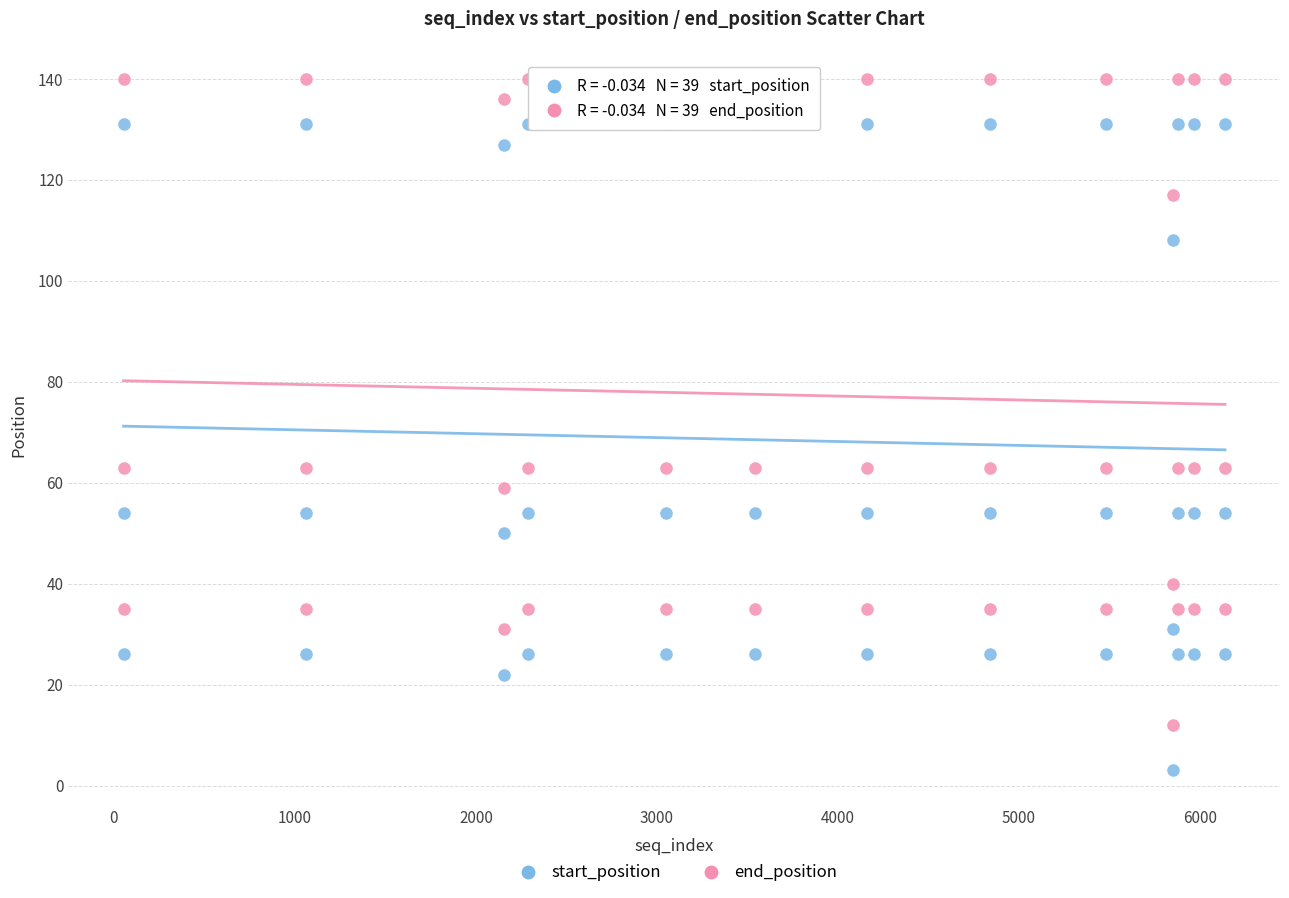

What are all the series names shown in the legend?

start_position, end_position